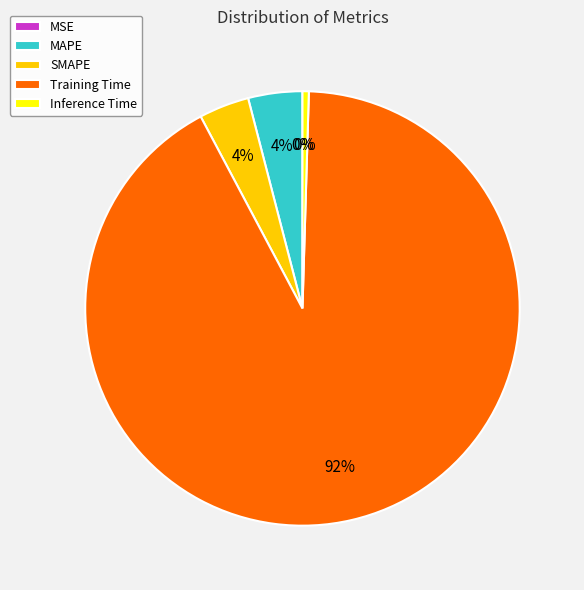

To the nearest percent, what percentage of the pie is SMAPE?

4%